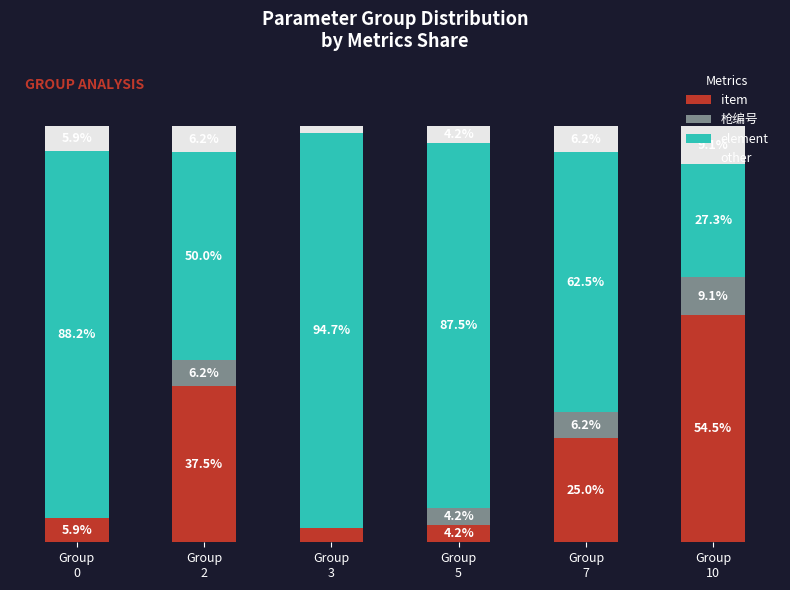

What are all the series names shown in the legend?

item, 枪编号, element, other